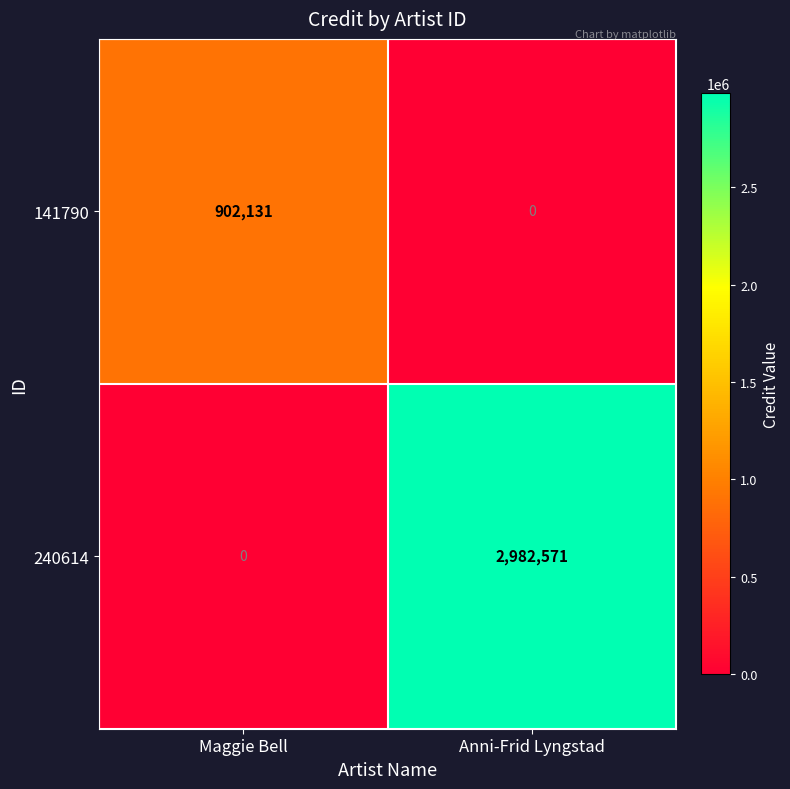

The 240614 series shows 0 at Maggie Bell. True or false?

True